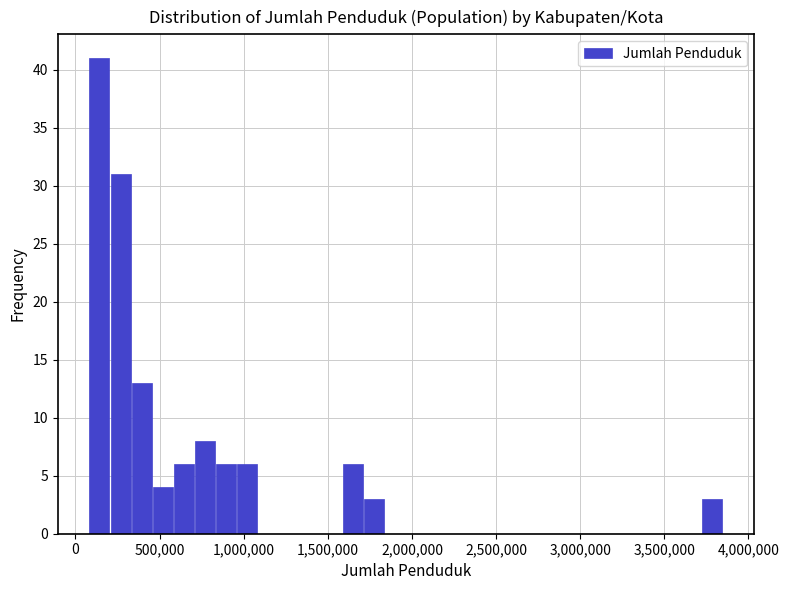

Read against the x-axis, roughly where is the centre of the tallest bar?

150000